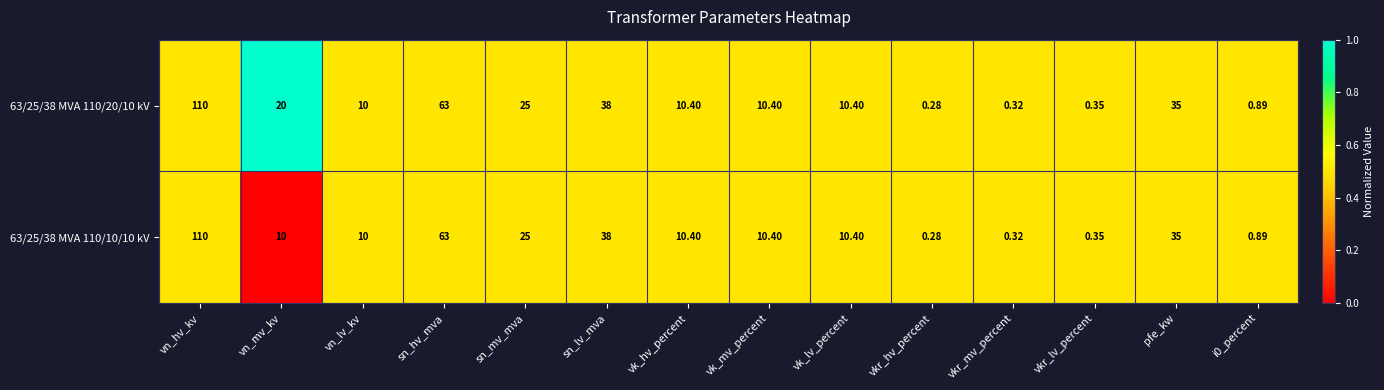

At which category does the chart reach its minimum across all series?

vkr_hv_percent